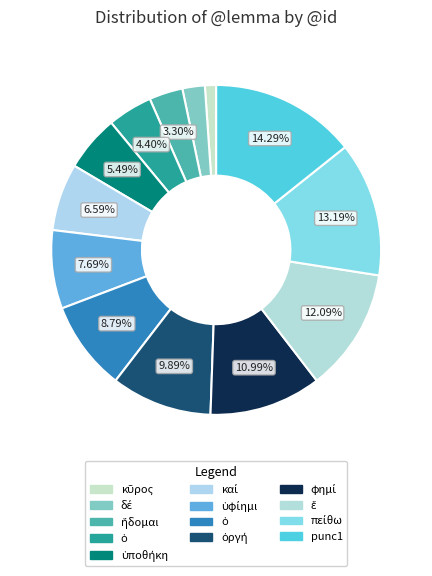

How many slices are in this pie chart?

13